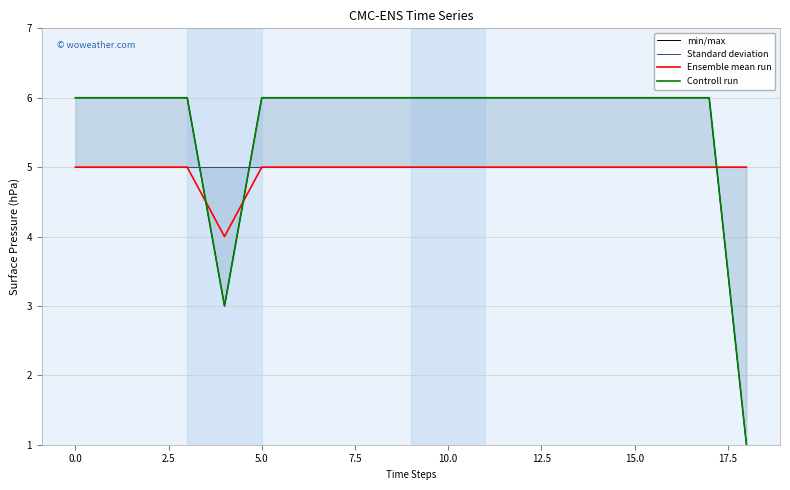

How many lines are shown in the chart?

4